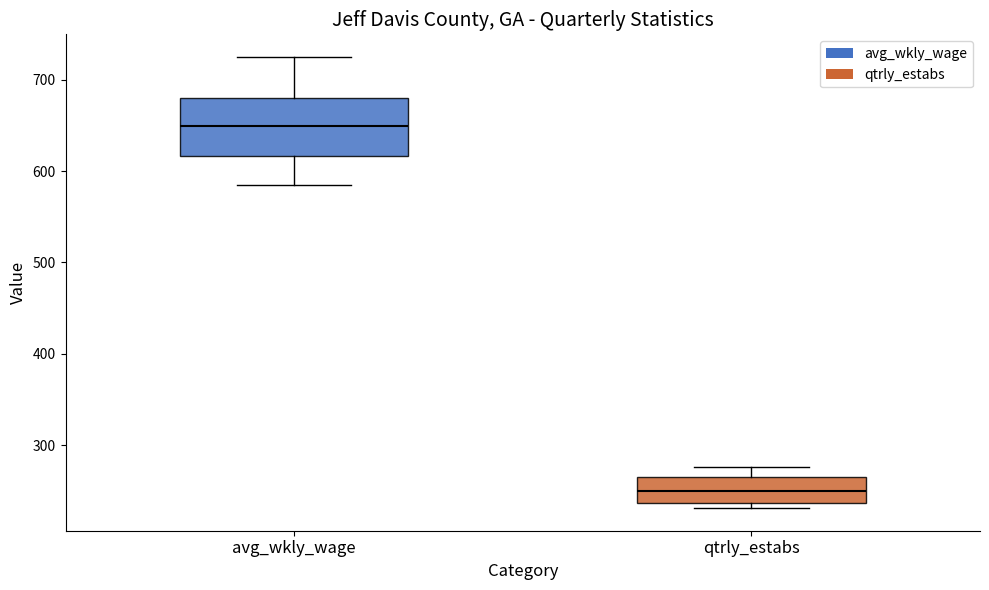

Where does the upper whisker of the box for avg_wkly_wage end on the y-axis? The values are not printed on the chart, so give them approximately, as read against the axis.

730